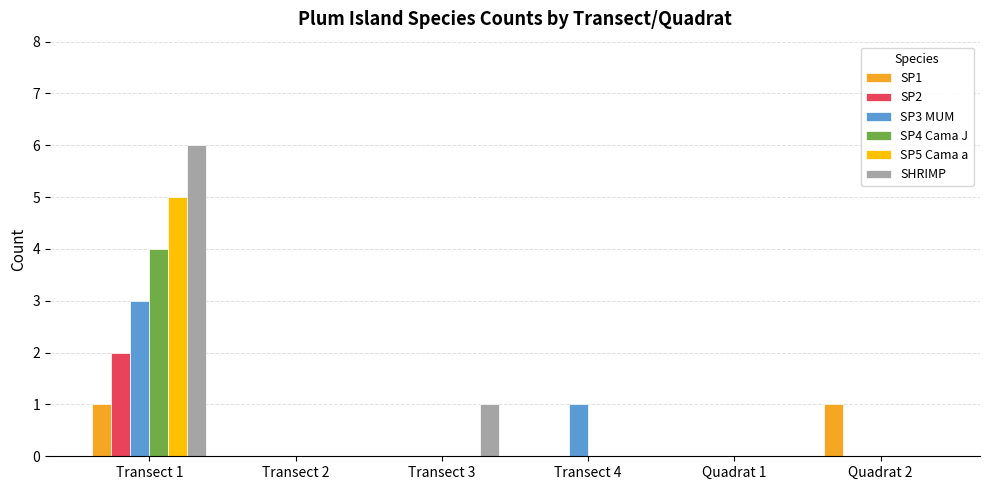

How many groups of bars are there?

6